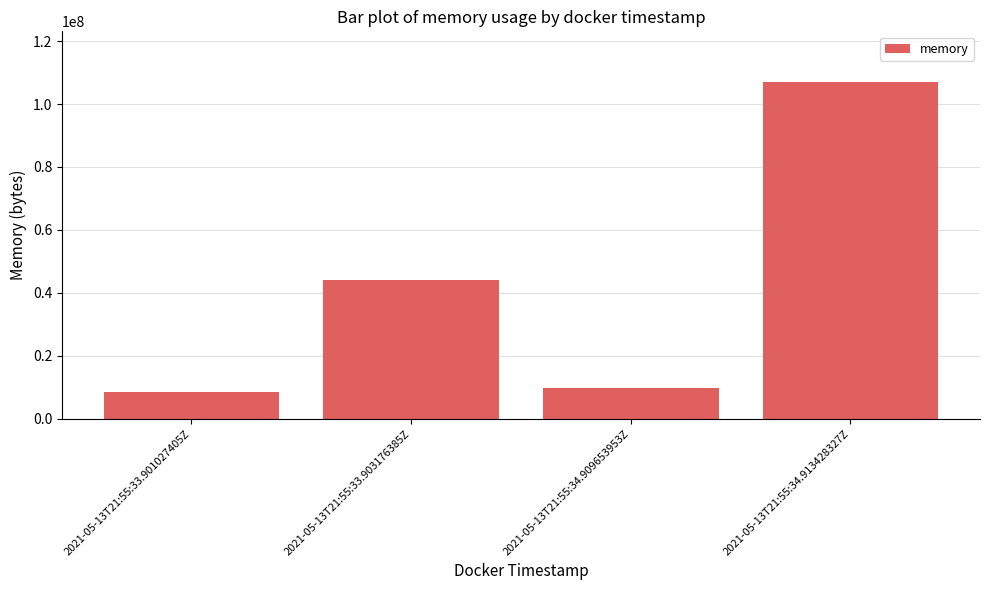

What is the change in value from 2021-05-13T21:55:33.901027405Z to 2021-05-13T21:55:34.913428327Z?

+98648064